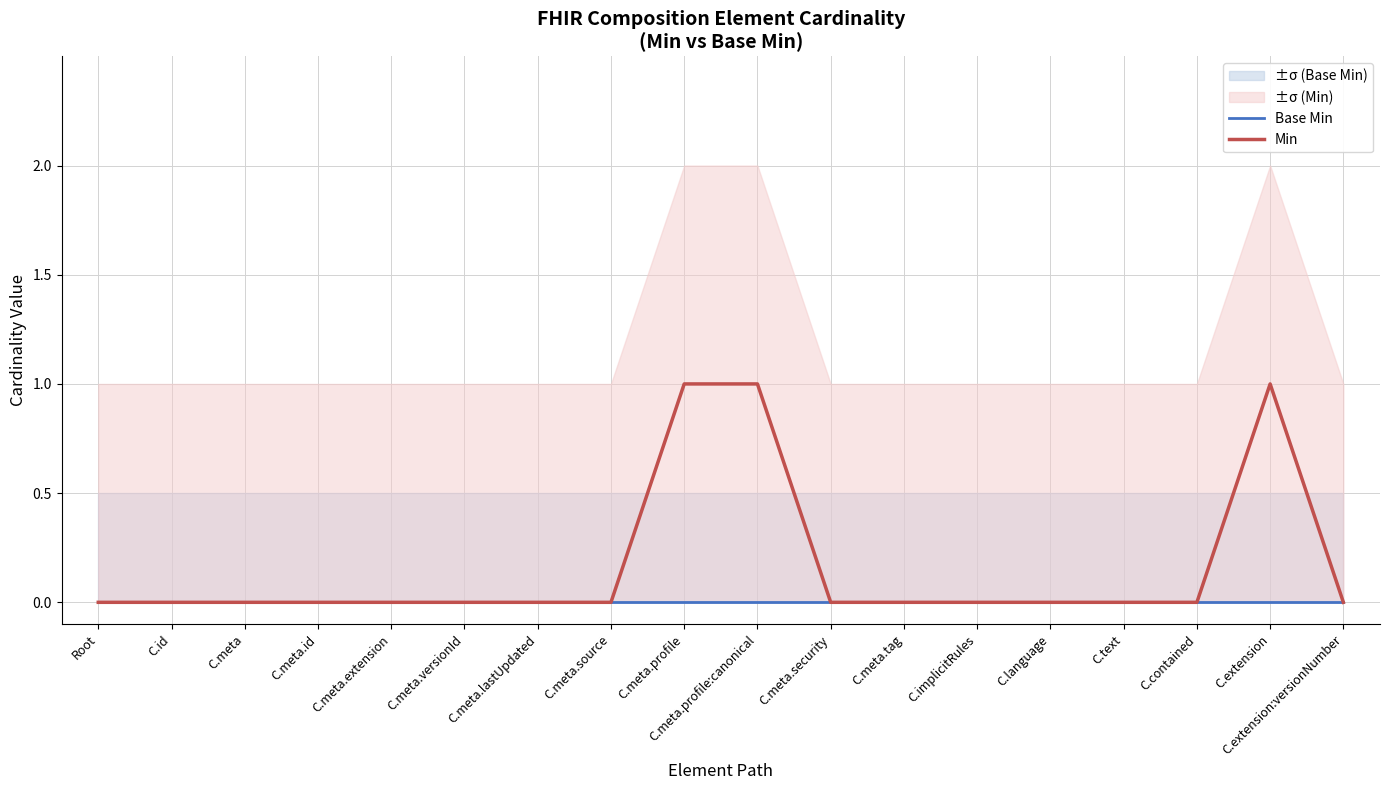

The Min series shows 0 at C.meta.lastUpdated. True or false?

True